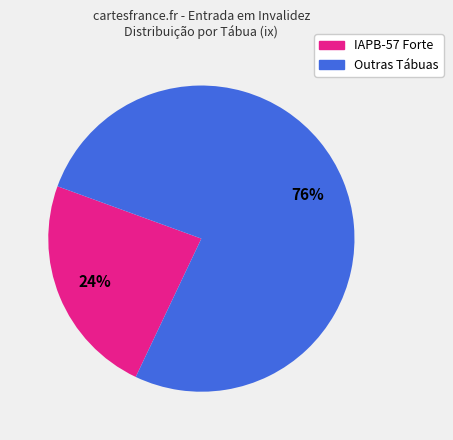

To the nearest percent, what is the average slice percentage?

50%